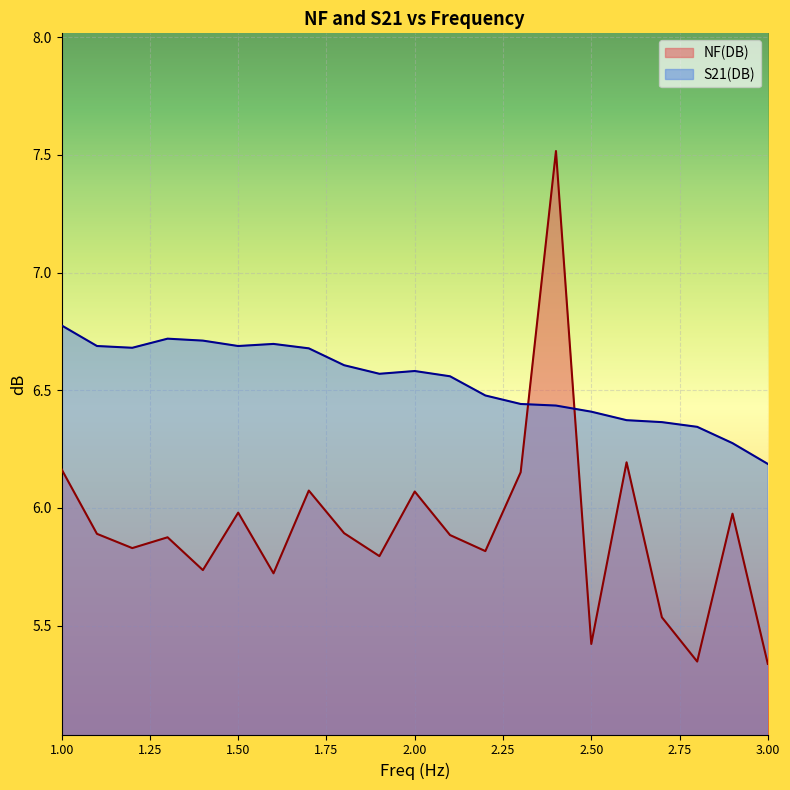

The value of S21(DB) at 1400000000 is 4.7. True or false?

False